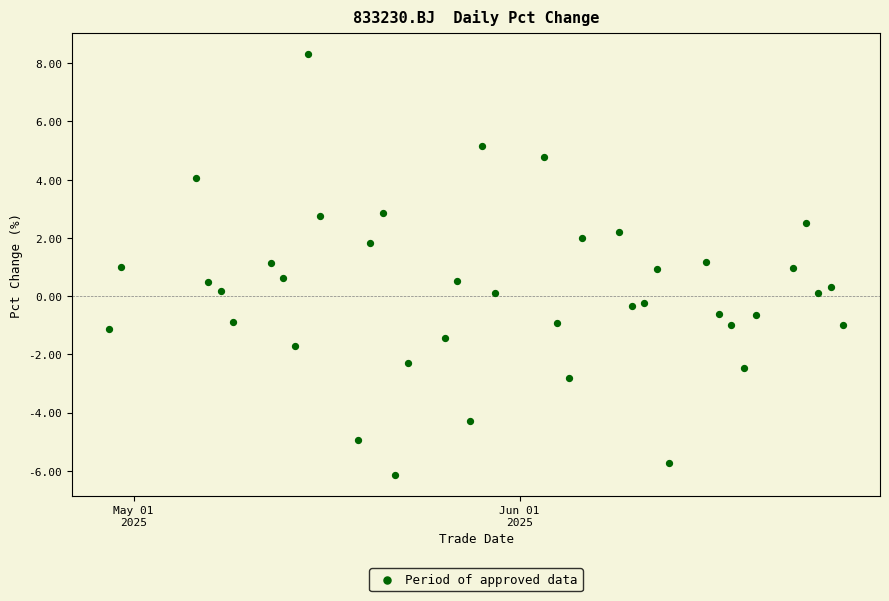

What is the range of X values (max minus min)?

59.0